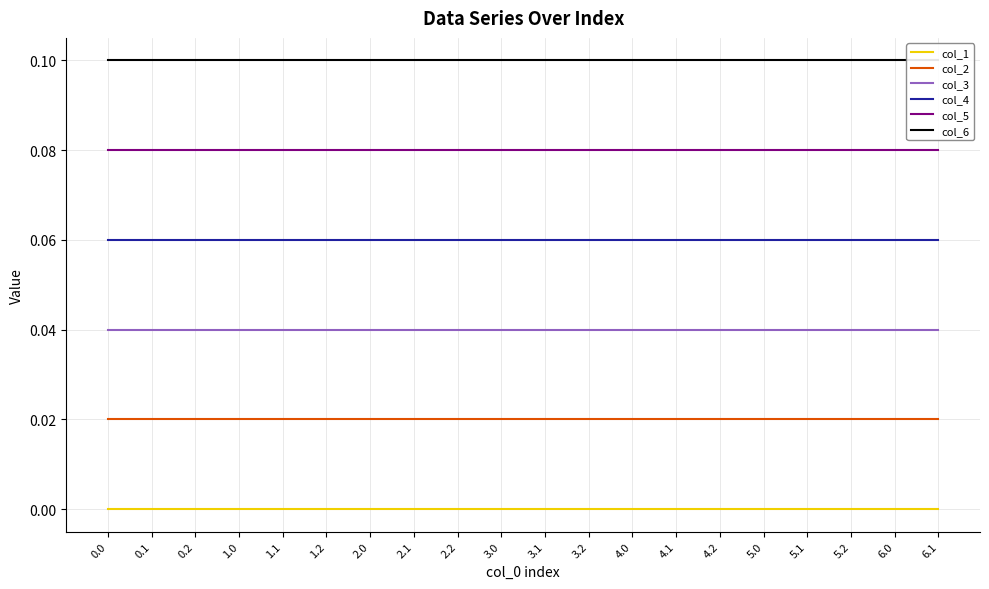

True or false: col_1 and col_3 intersect in this chart.

False